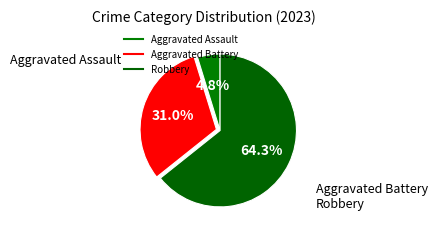

How many slices are in this pie chart?

3